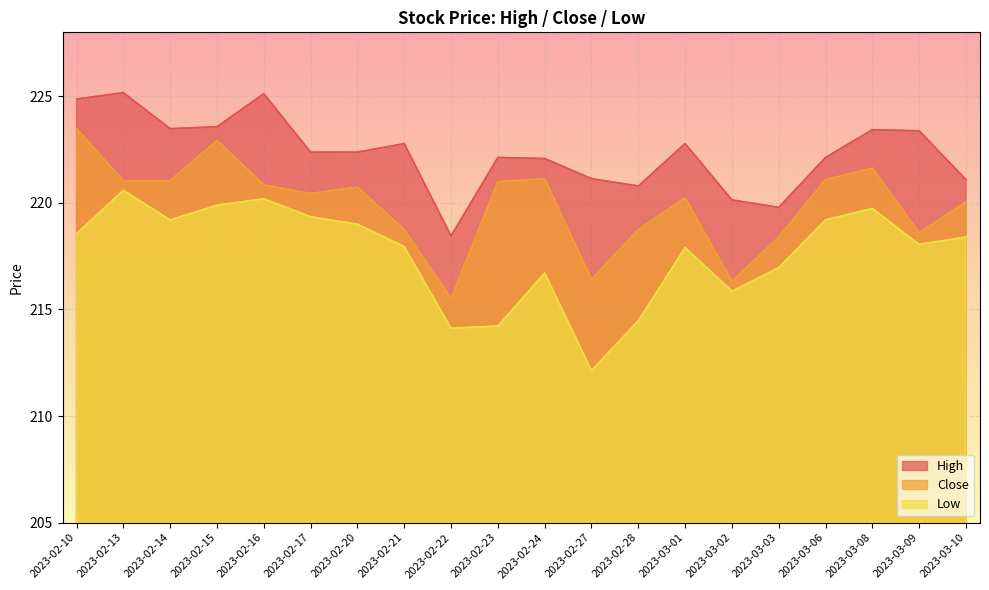

True or false: High and Close intersect in this chart.

False